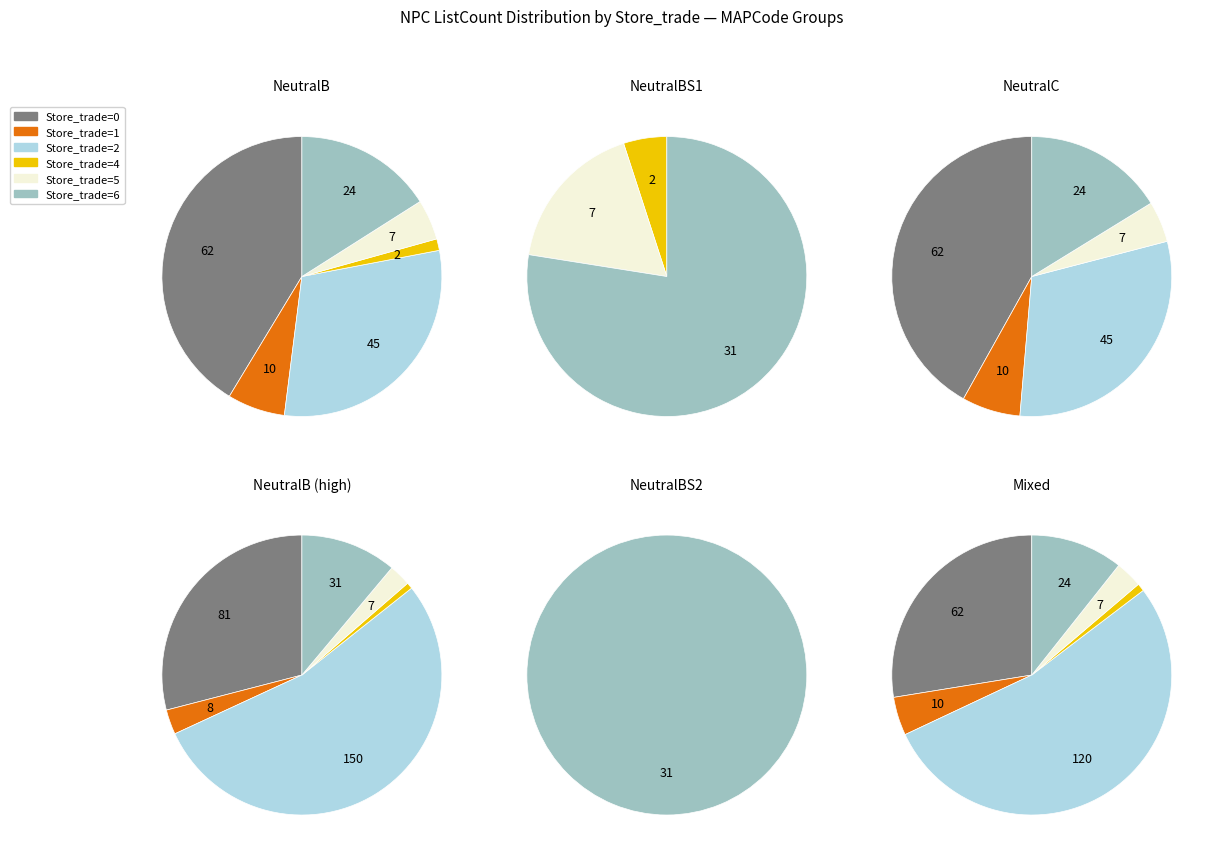

Count the number of slices in the pie.

6